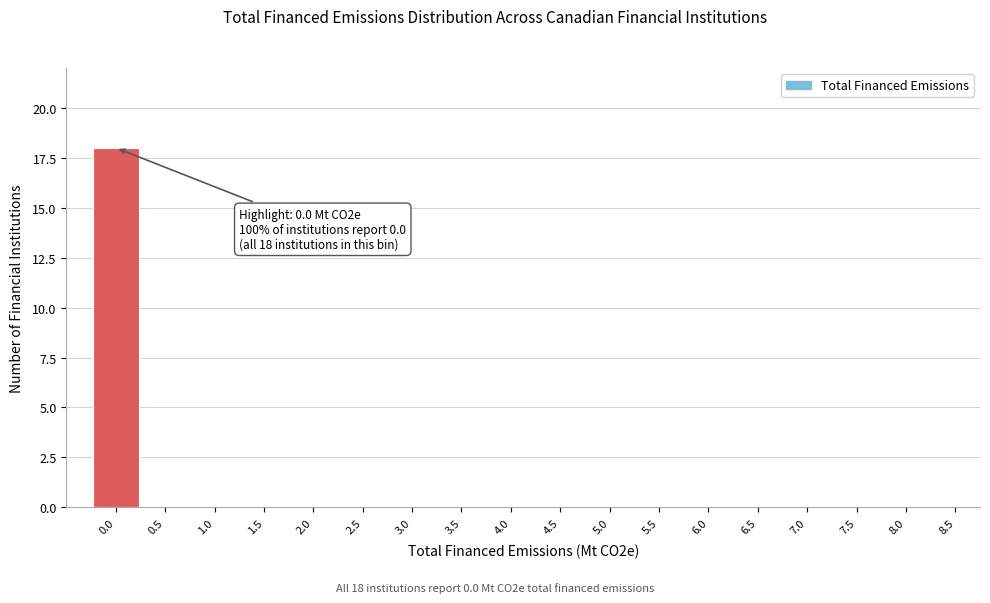

Reading right to left, what are all the values shown in this chart?

8.5=0	8.0=0	7.5=0	7.0=0	6.5=0	6.0=0	5.5=0	5.0=0	4.5=0	4.0=0	3.5=0	3.0=0	2.5=0	2.0=0	1.5=0	1.0=0	0.5=0	0.0=18